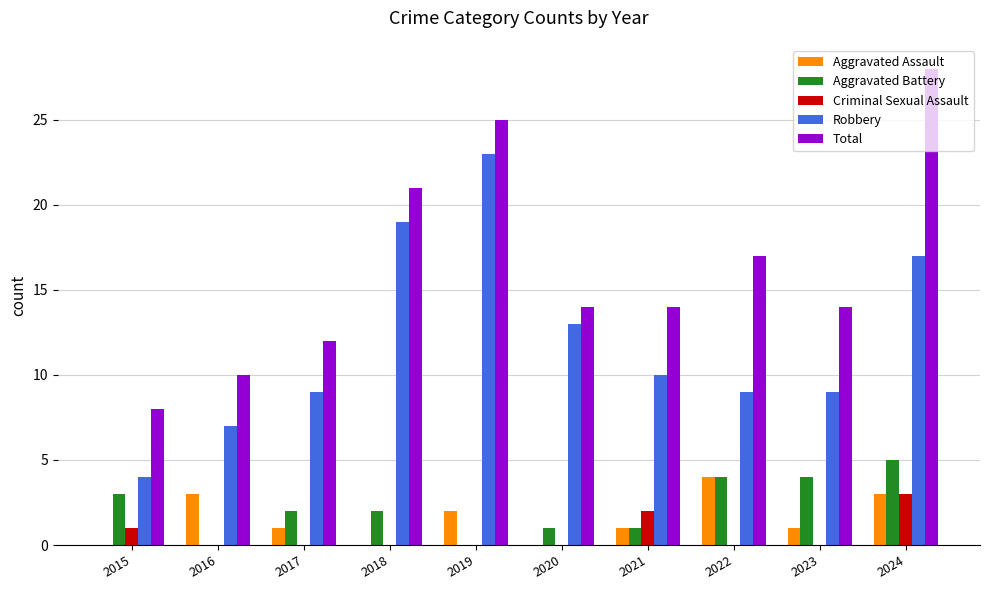

What is the maximum value for Aggravated Battery?

5